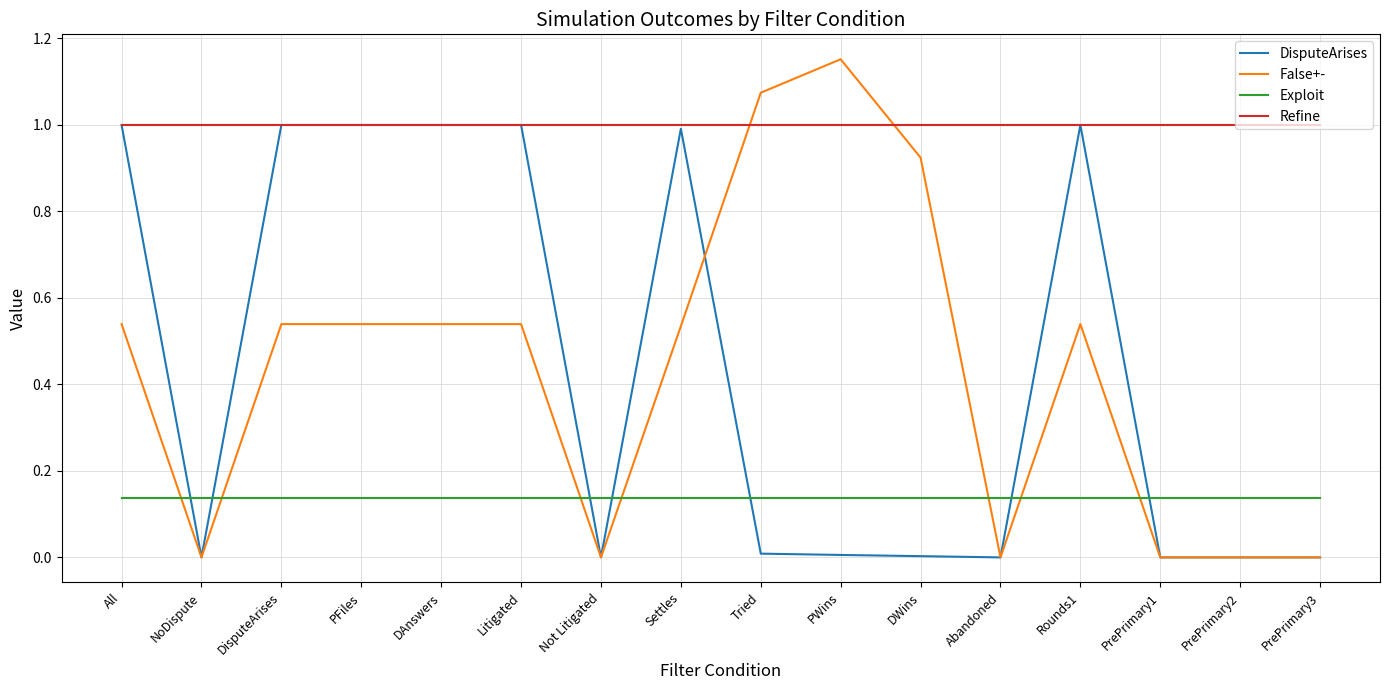

After their last crossing, which series has the higher values: False+- or Refine?

Refine